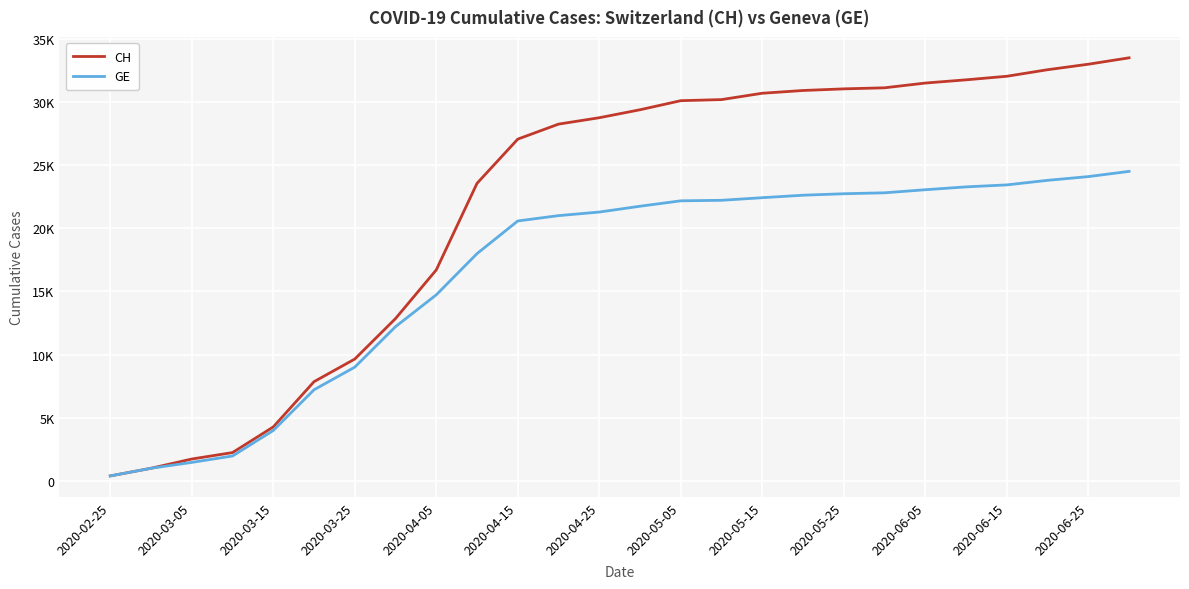

What is the minimum value shown in the chart?

375